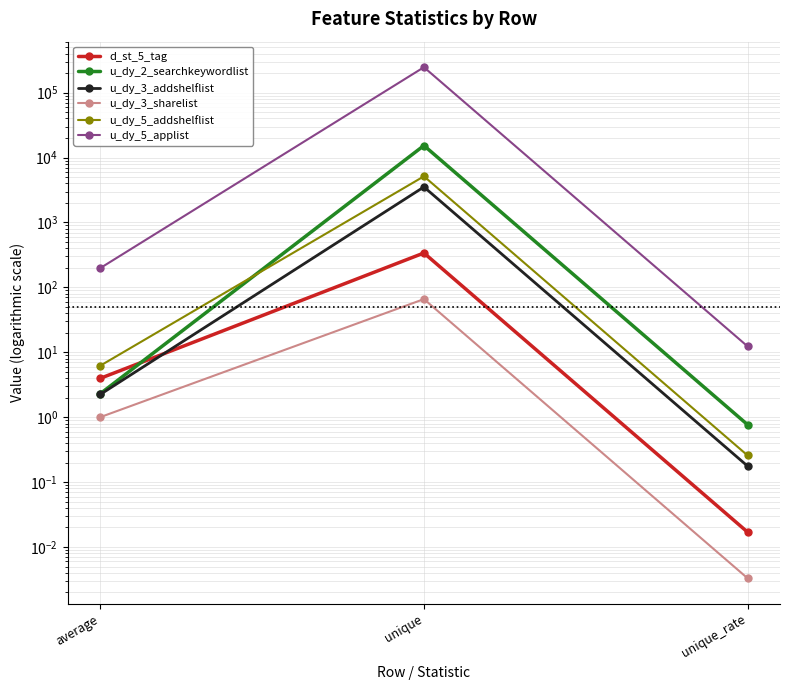

At which label does u_dy_2_searchkeywordlist first exceed 2?

average